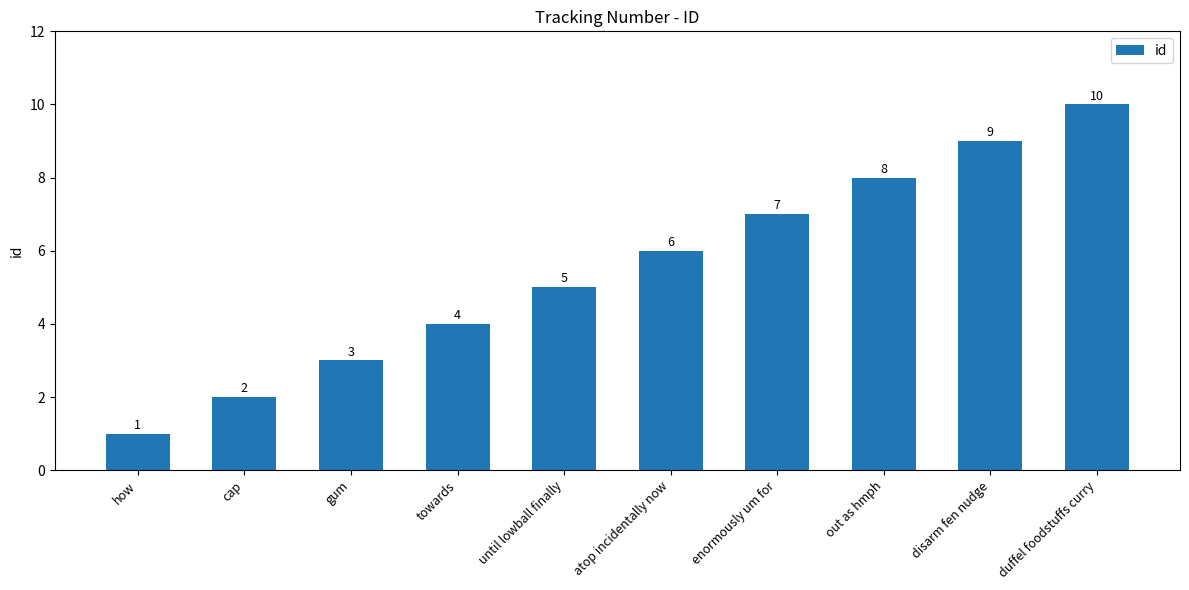

Rank the categories by value from highest to lowest.

duffel foodstuffs curry, disarm fen nudge, out as hmph, enormously um for, atop incidentally now, until lowball finally, towards, gum, cap, how